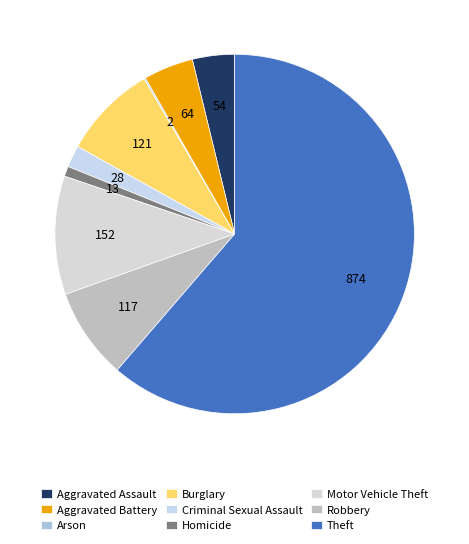

What is the smallest slice in the pie chart?

Arson